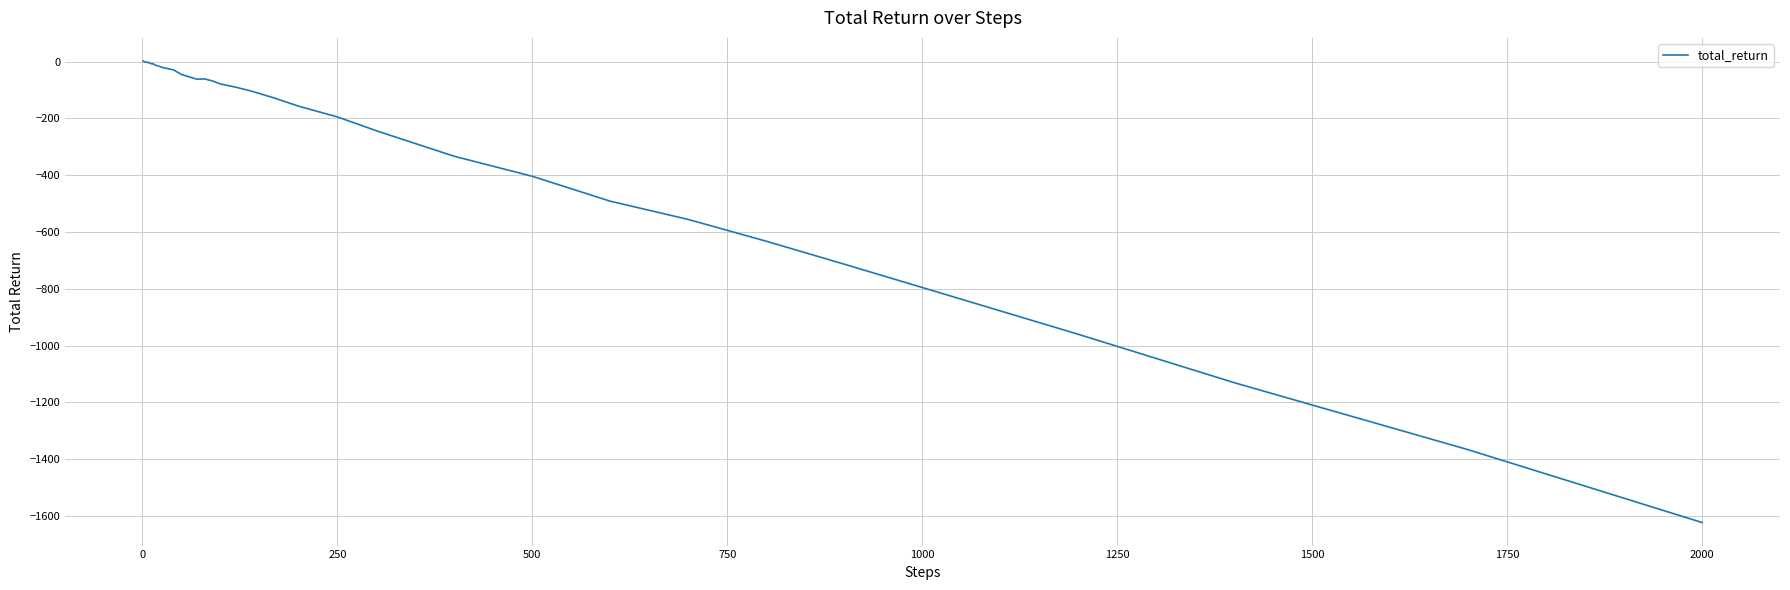

Is this an area chart (filled region under the line)?

No